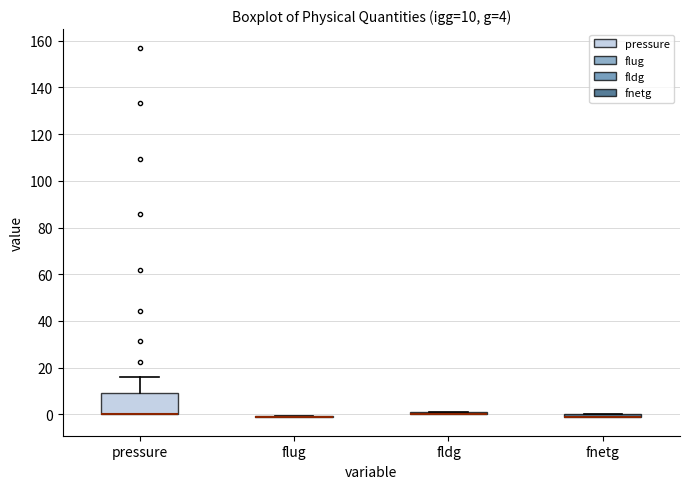

Comparing the boxes themselves (not the whiskers), which one is the tallest?

pressure